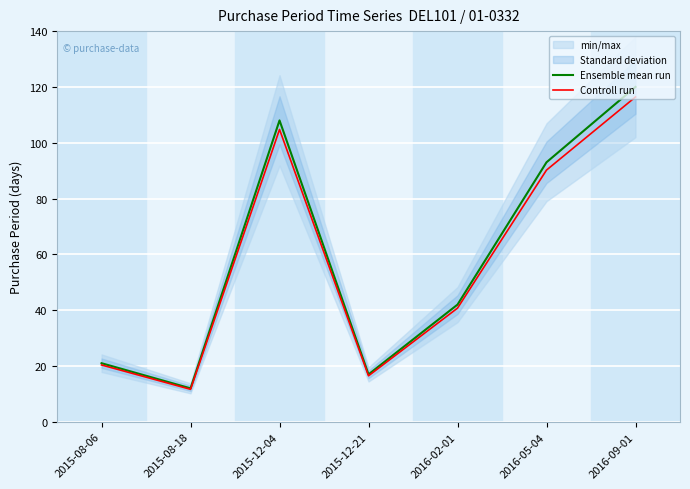

Where is the first local minimum for Controll run?

2015-08-18